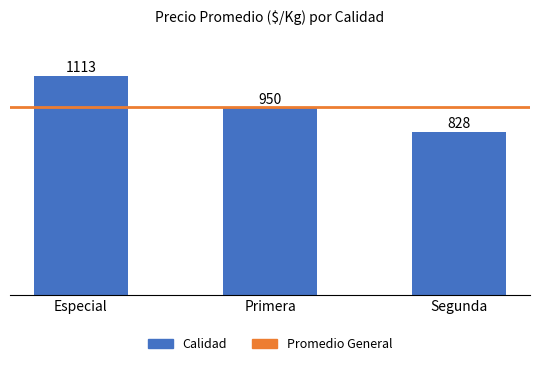

Rank the categories by value from lowest to highest.

Segunda, Primera, Especial